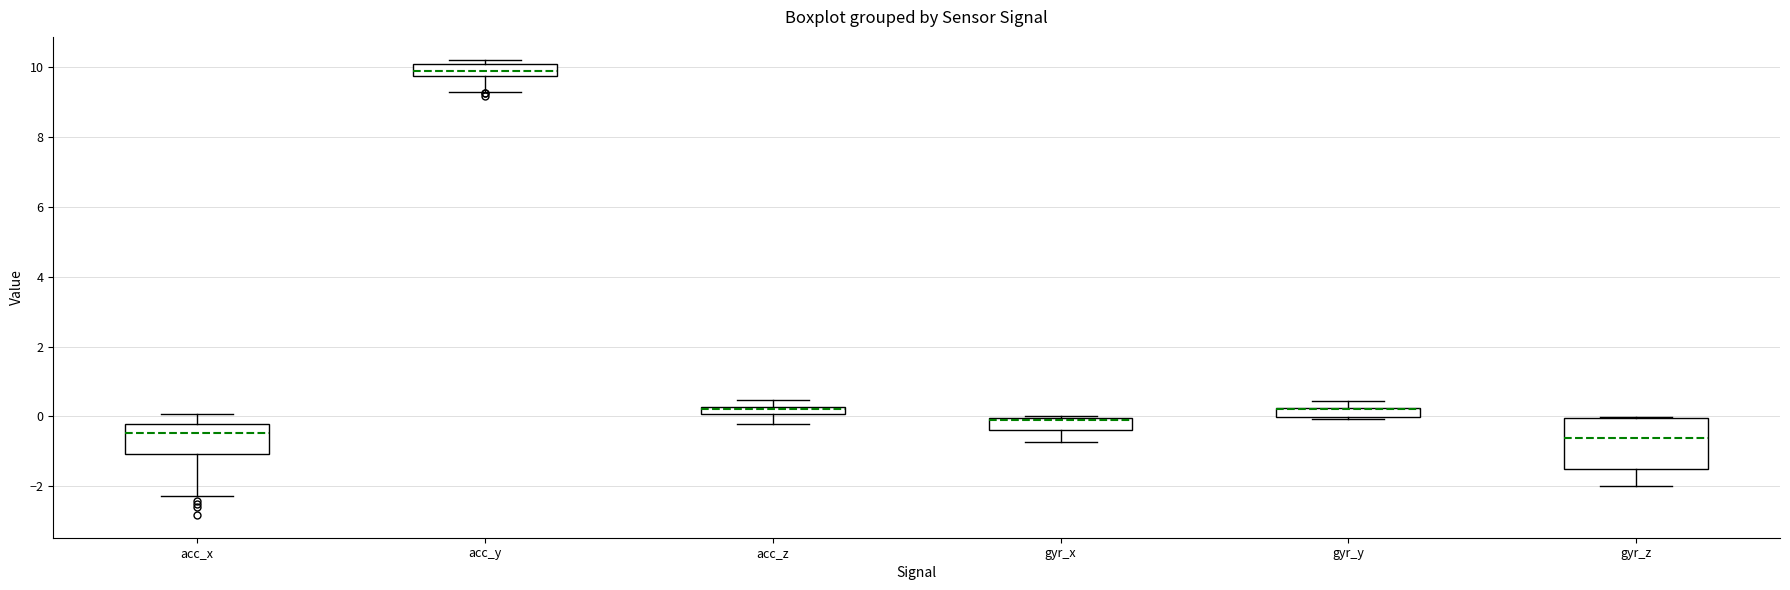

Where does the upper whisker of the box for acc_x end on the y-axis? The values are not printed on the chart, so give them approximately, as read against the axis.

0.0